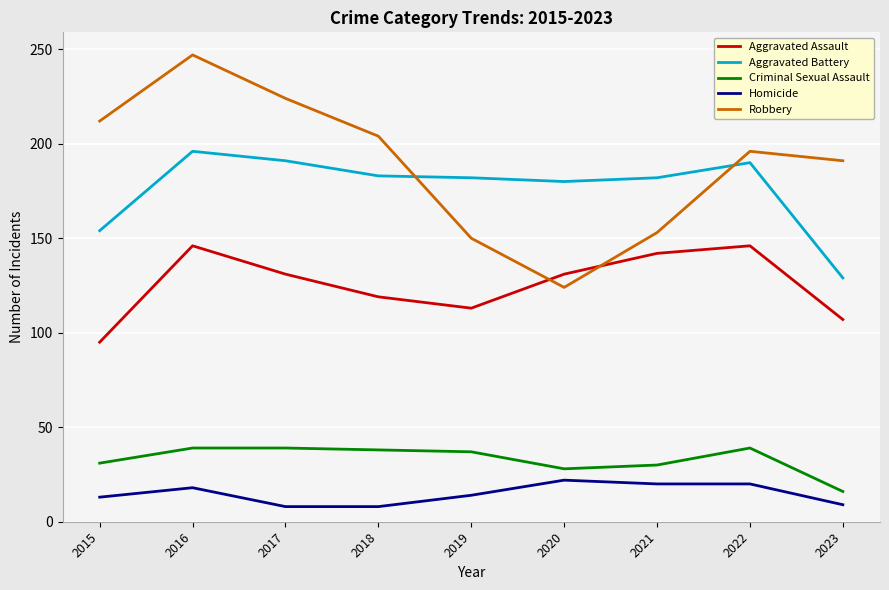

How many lines are shown in the chart?

5